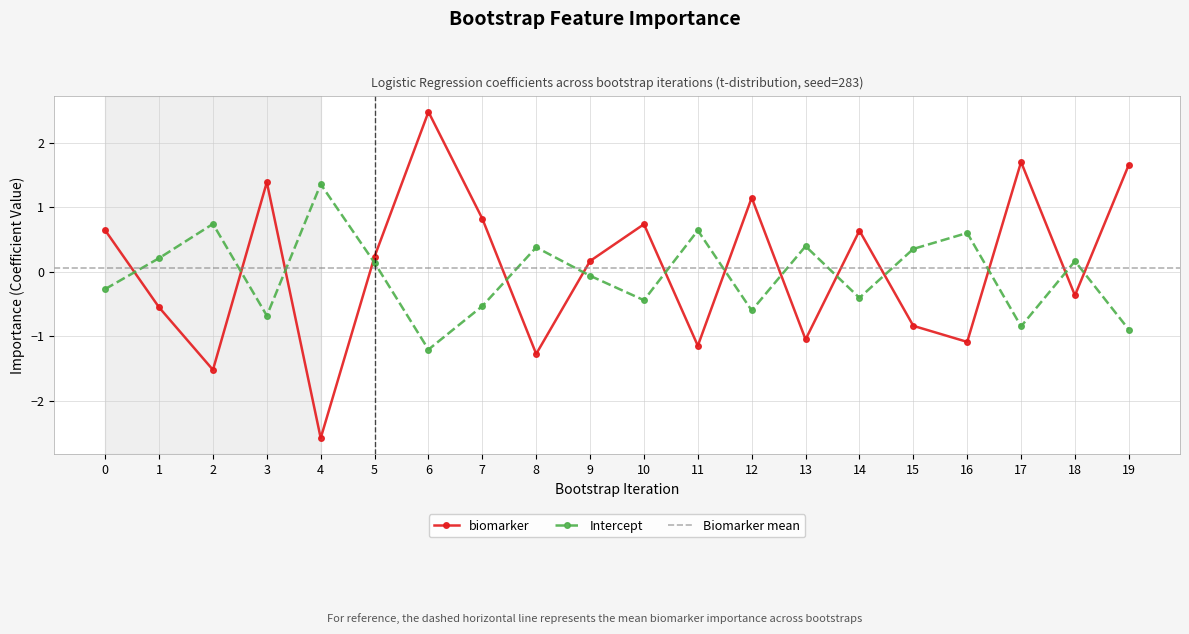

How many values in Intercept are above zero?

10